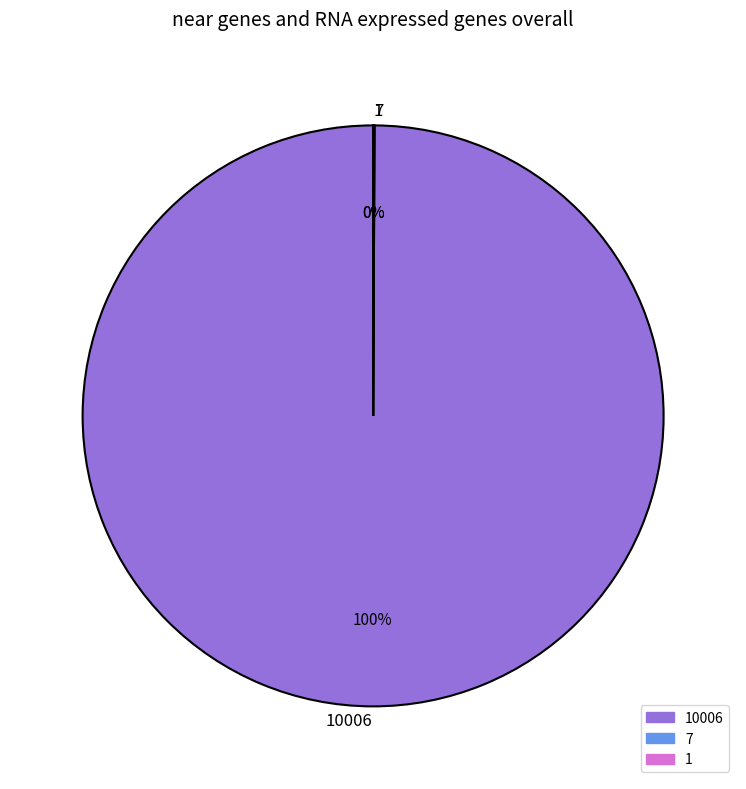

To the nearest percent, what is the average slice percentage?

33%